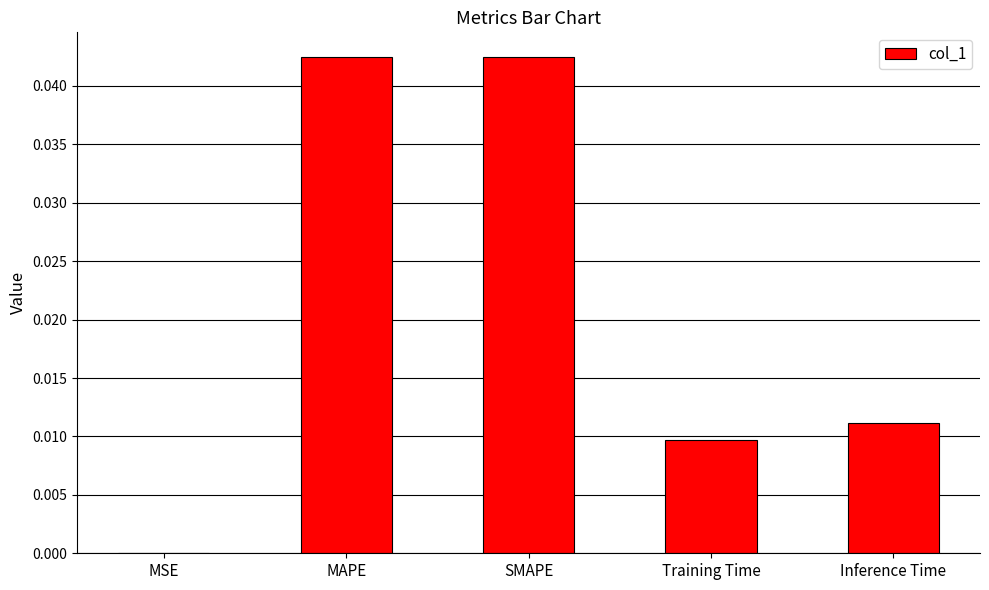

Which has a higher value, Training Time or Inference Time?

Inference Time